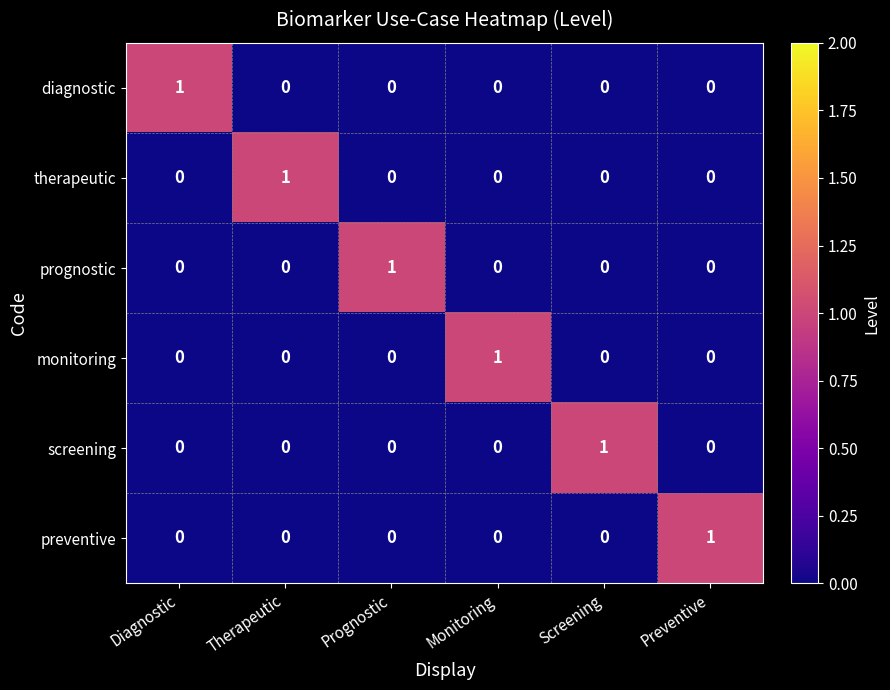

What is the spread (max minus min) of values at Prognostic?

1